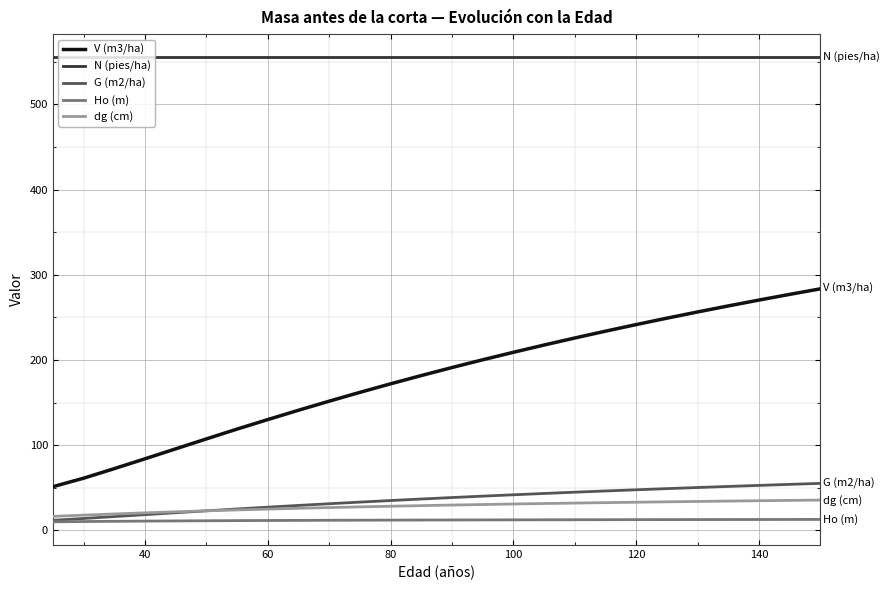

Which series has the largest total across all categories?

N (pies/ha)